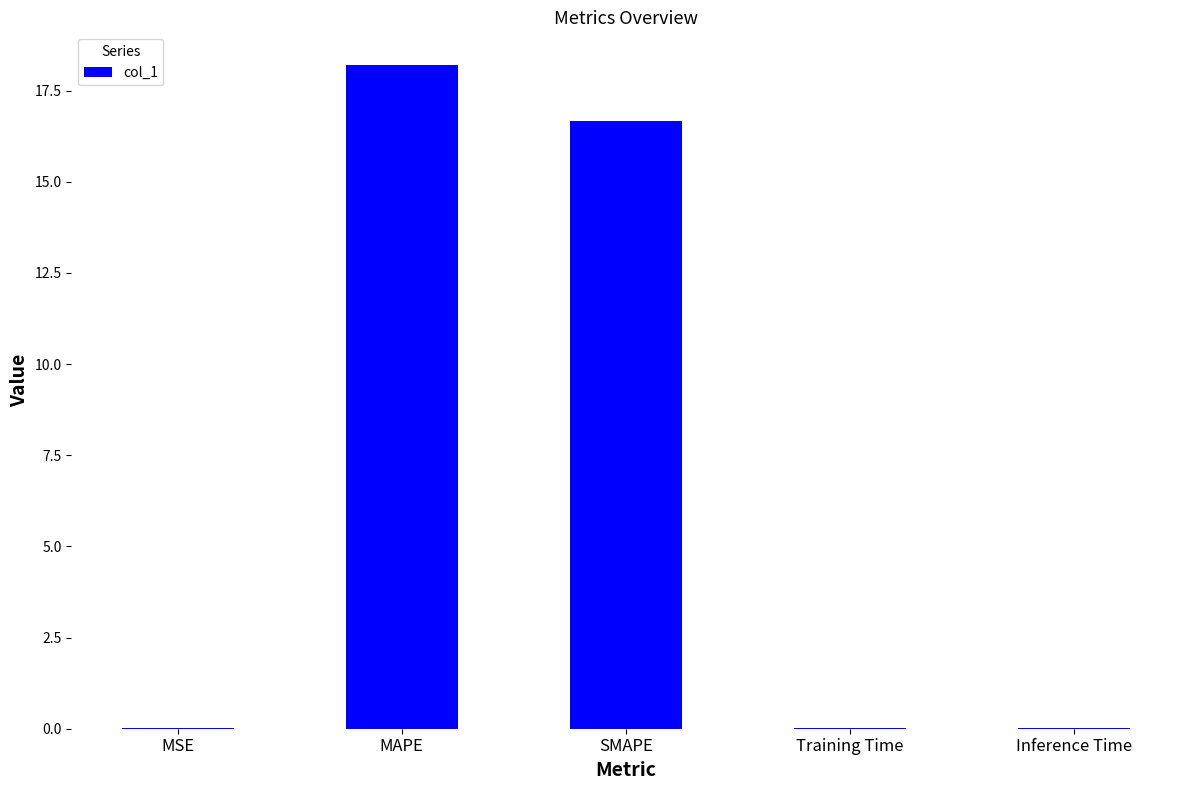

Which label corresponds to the largest value in the chart?

MAPE